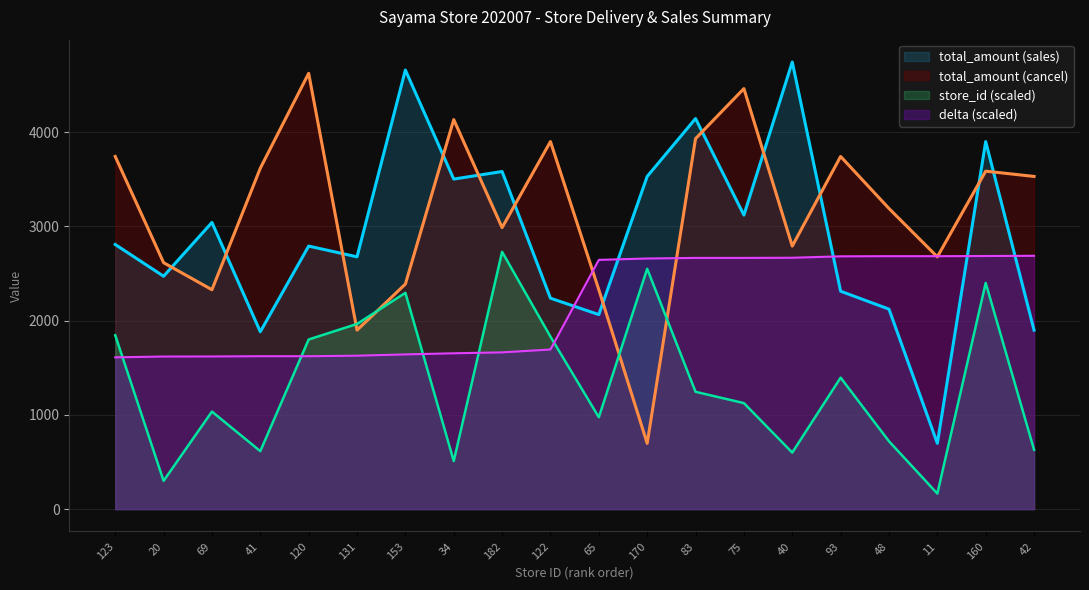

True or false: store_id and total_amount_sales intersect in this chart.

False